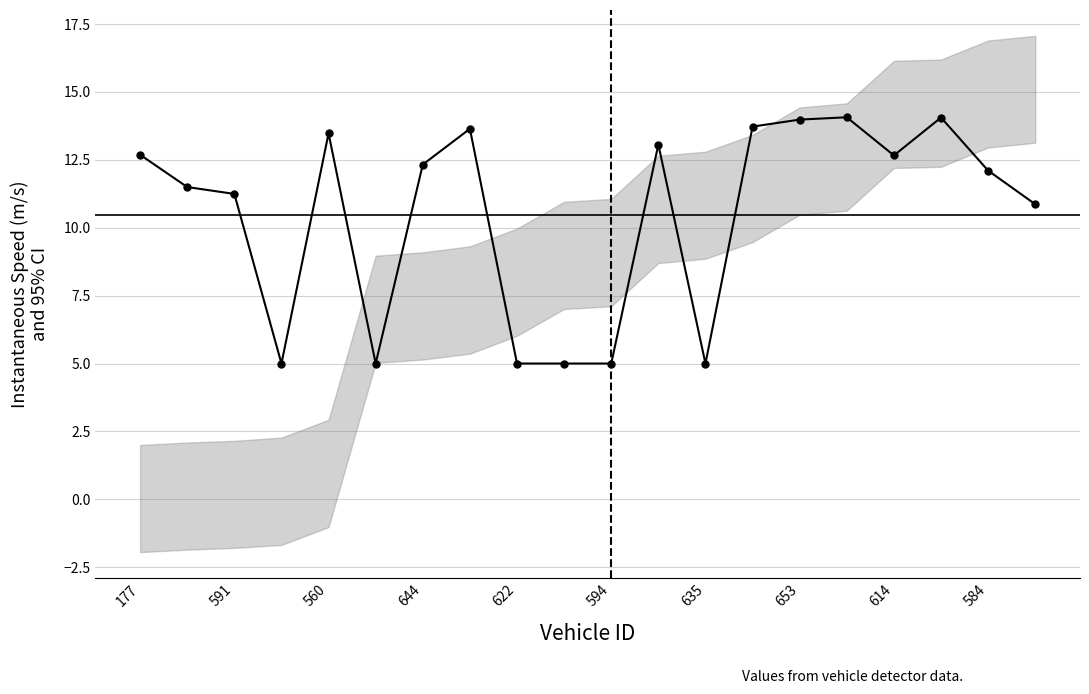

What is the sum of all values?

209.4